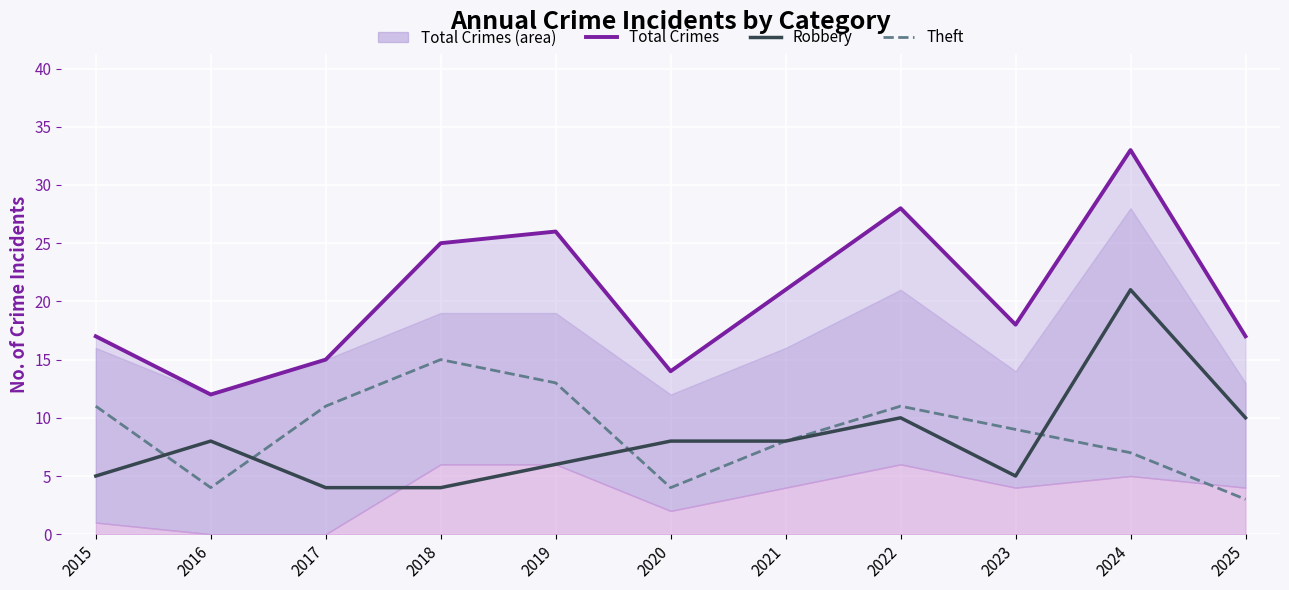

At which label does Total Crimes first exceed 18?

2018